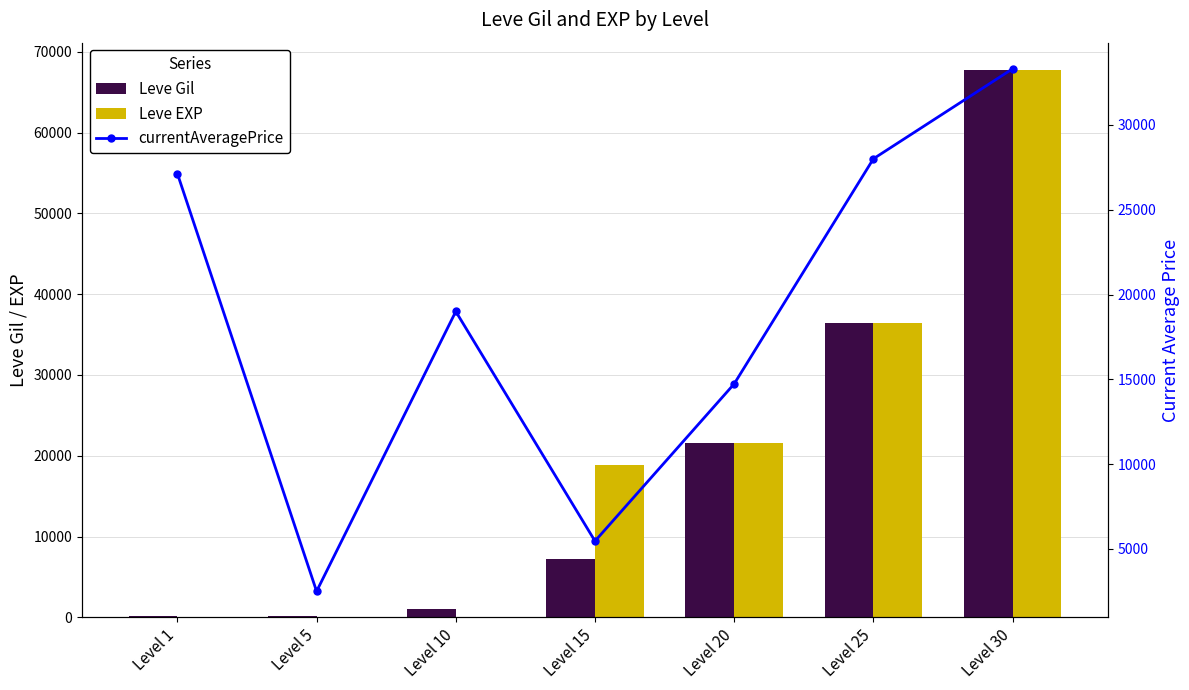

What is the highest value of the currentAveragePrice series?

33304.0